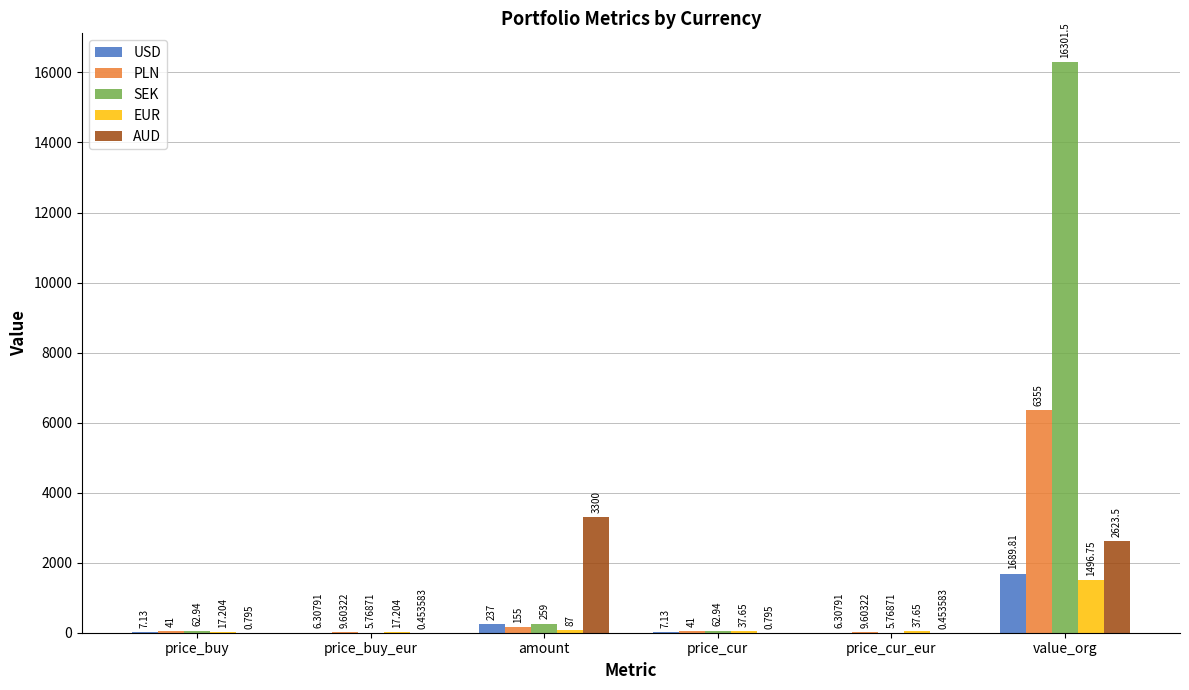

True or false: EUR has a value of 17.2 at price_buy_eur.

True